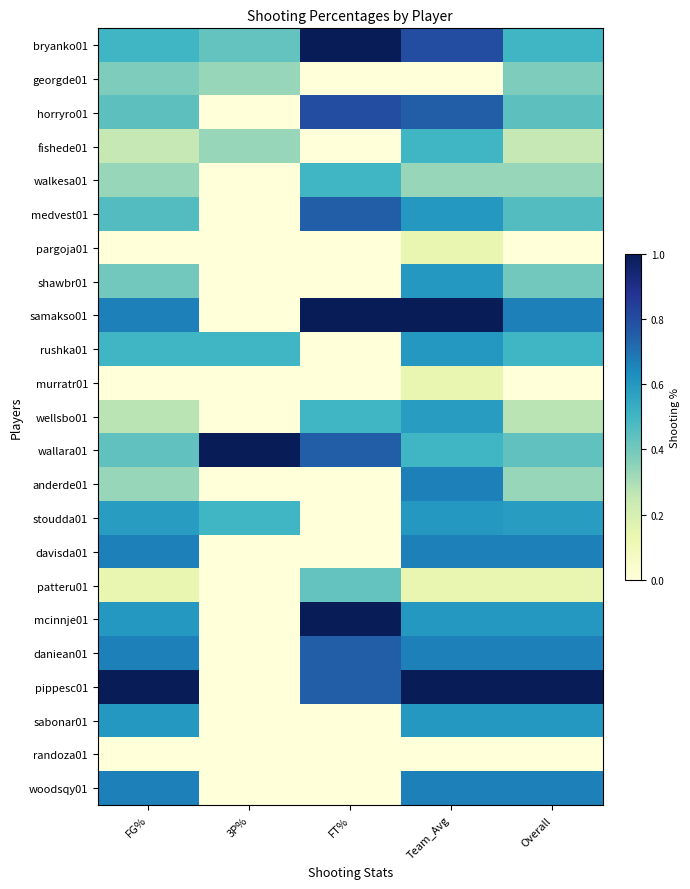

List the series in order of their peak value, lowest first.

randoza01, pargoja01, murratr01, georgde01, patteru01, fishede01, walkesa01, wellsbo01, shawbr01, rushka01, stoudda01, sabonar01, anderde01, davisda01, woodsqy01, medvest01, daniean01, horryro01, bryanko01, samakso01, wallara01, mcinnje01, pippesc01